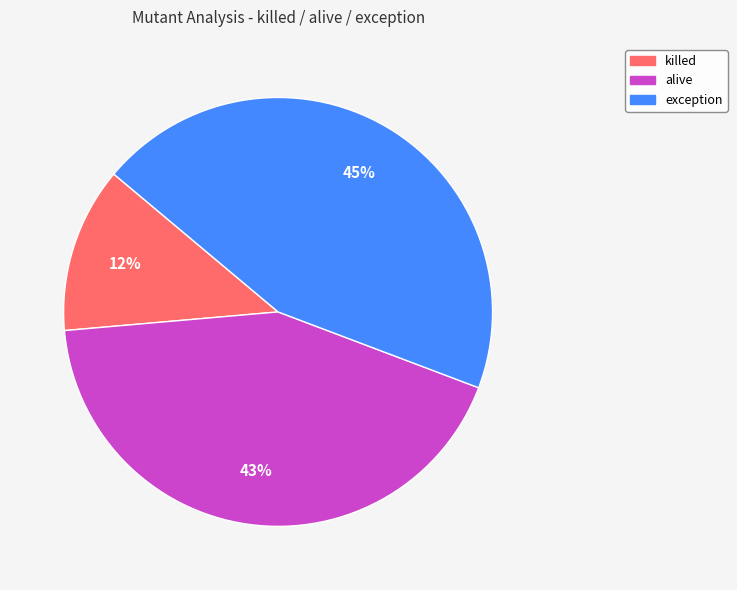

How many segments does this pie chart have?

3